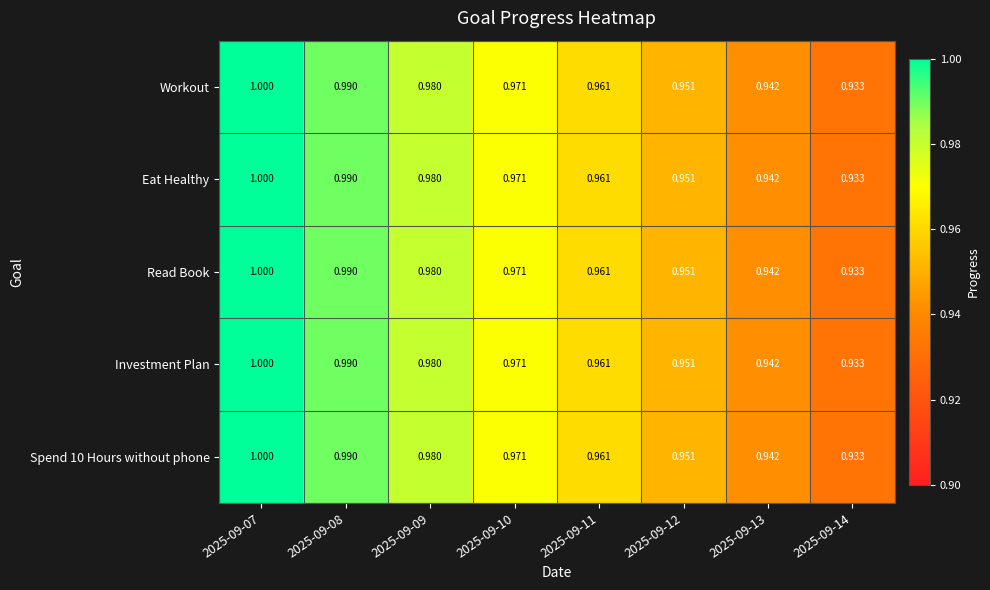

At how many categories does at least one series exceed 0?

8